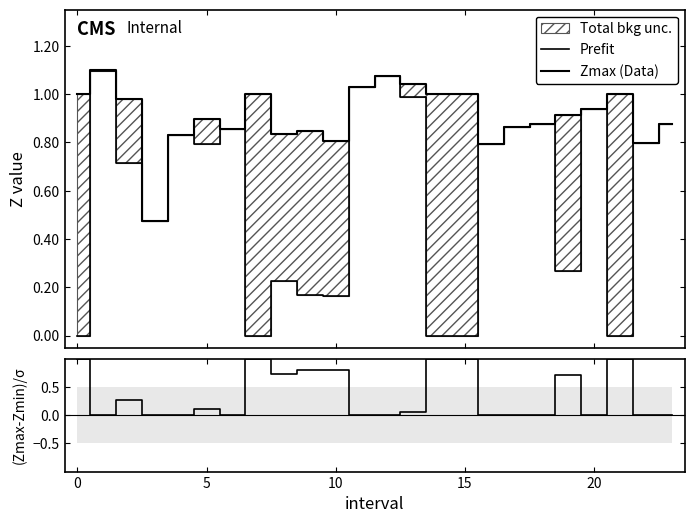

What is the value of the Zmax (Data) point at the 1st from the left?

1.0